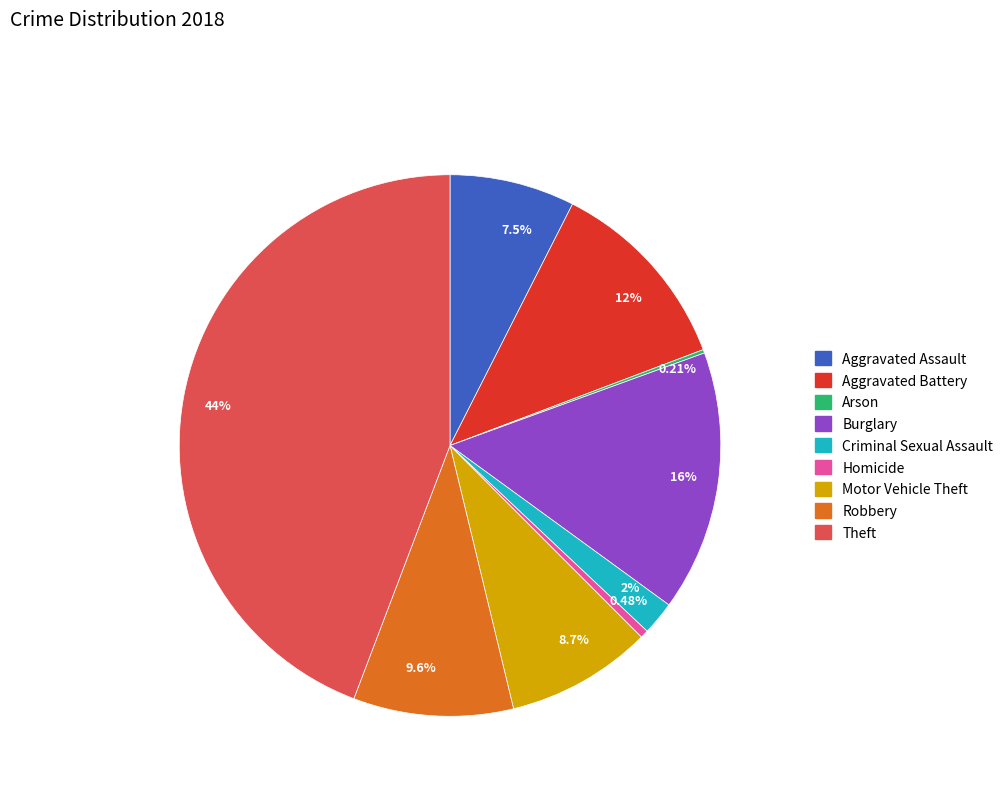

To the nearest percent, what is the difference between the largest and smallest slice percentages?

44%